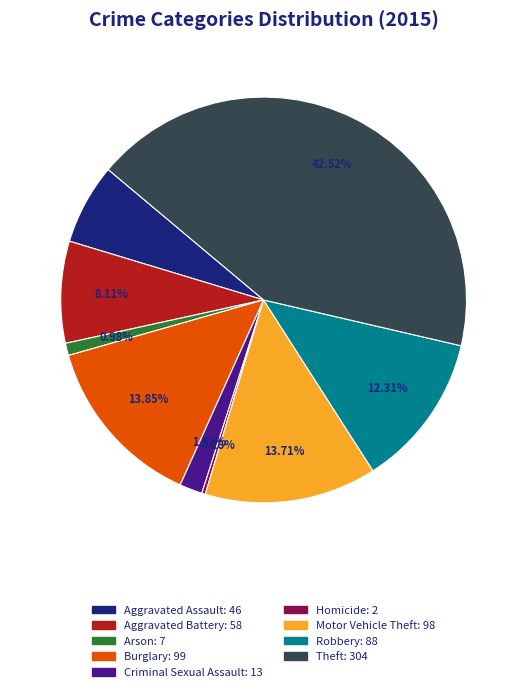

Is the sum of Aggravated Battery and Motor Vehicle Theft greater than half?

No